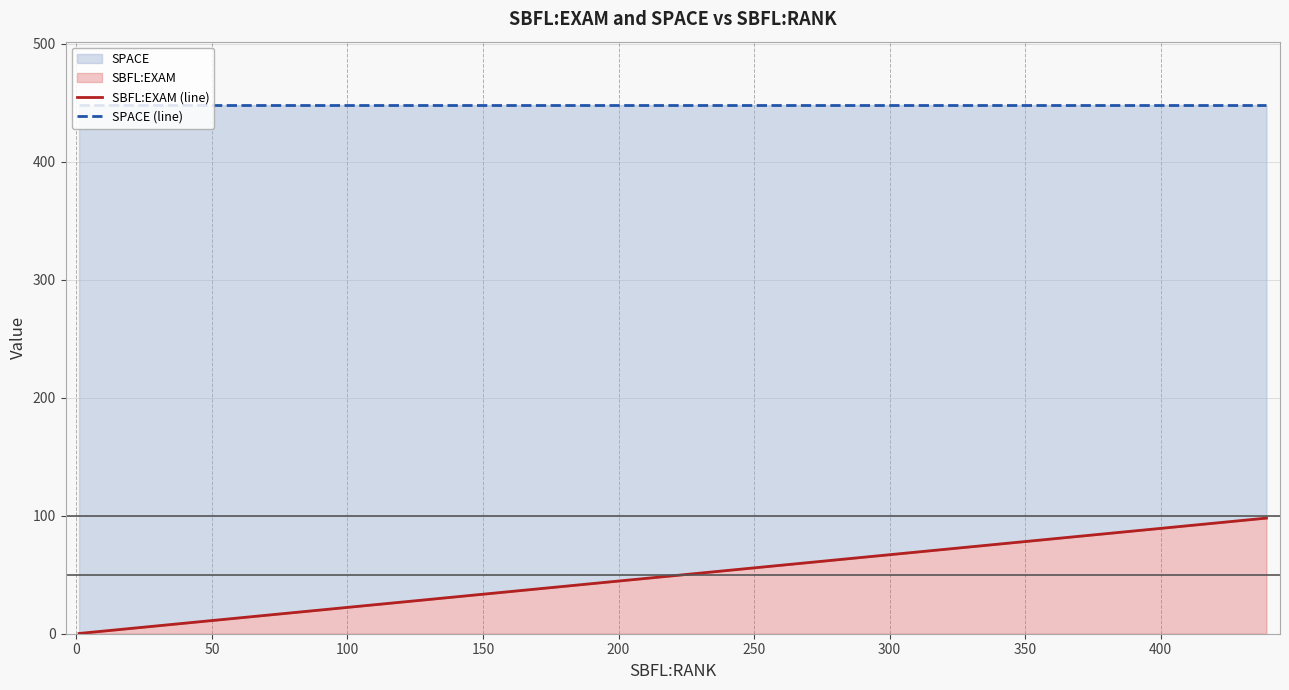

Read the SPACE (line) value at 100.

448.0